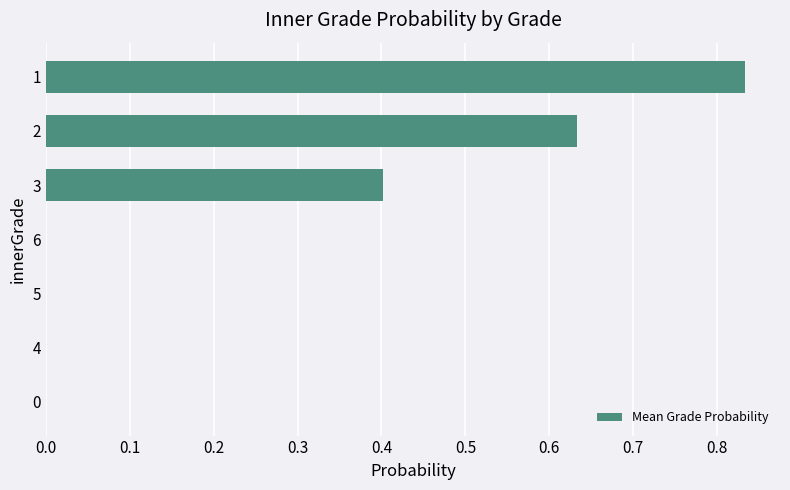

True or false: the data shows 0.4 at 4.

False